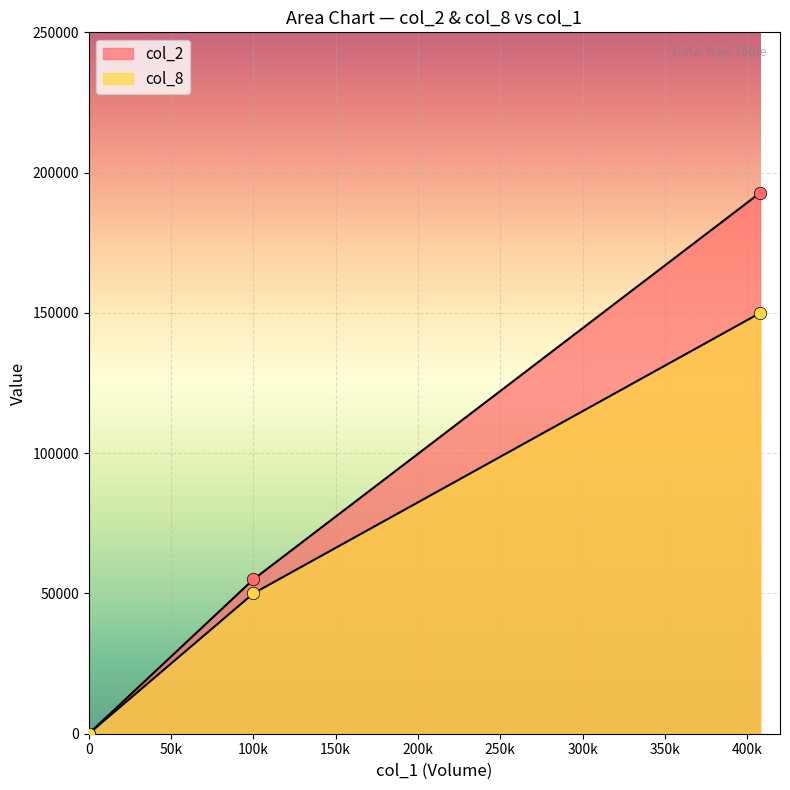

What are all the series names shown in the legend?

col_2, col_8